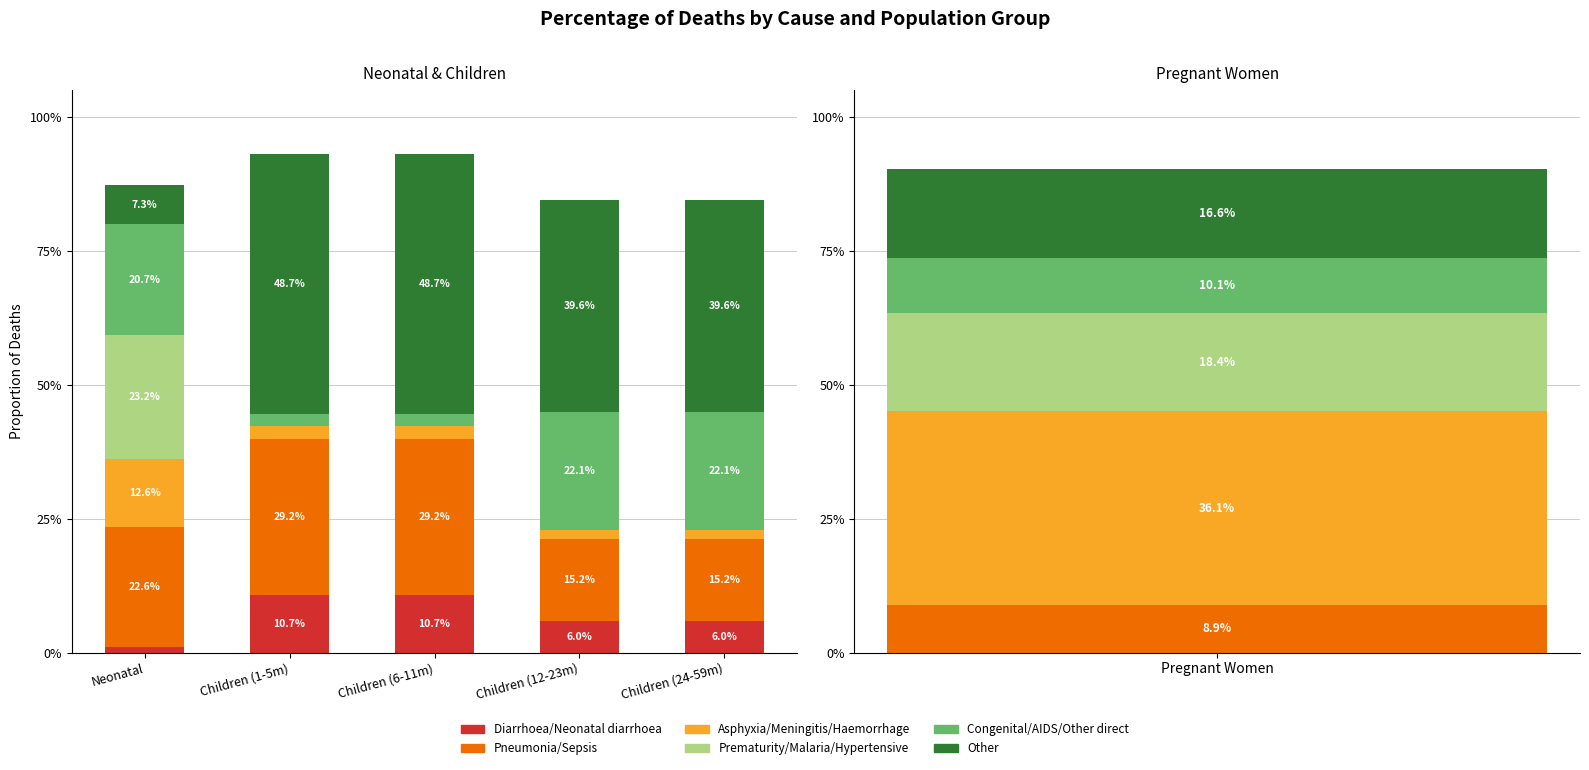

What is the value of the Pneumonia/Sepsis bar at the 2nd from the left?

0.3